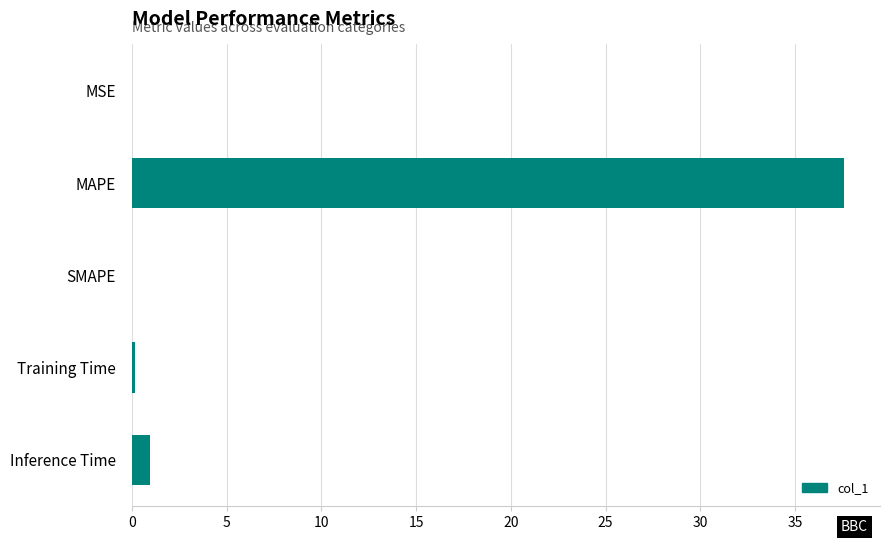

Which label corresponds to the largest value in the chart?

MAPE